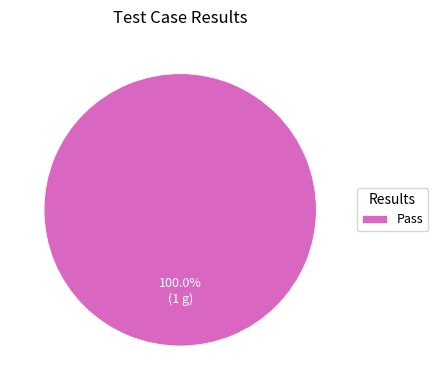

How many slices are in this pie chart?

1